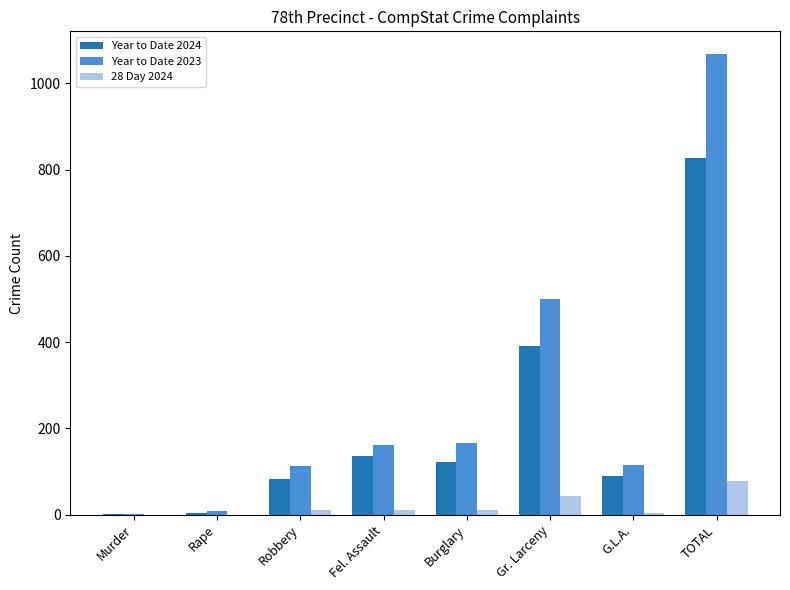

True or false: 28 Day 2024 has a value of 43 at Gr. Larceny.

True